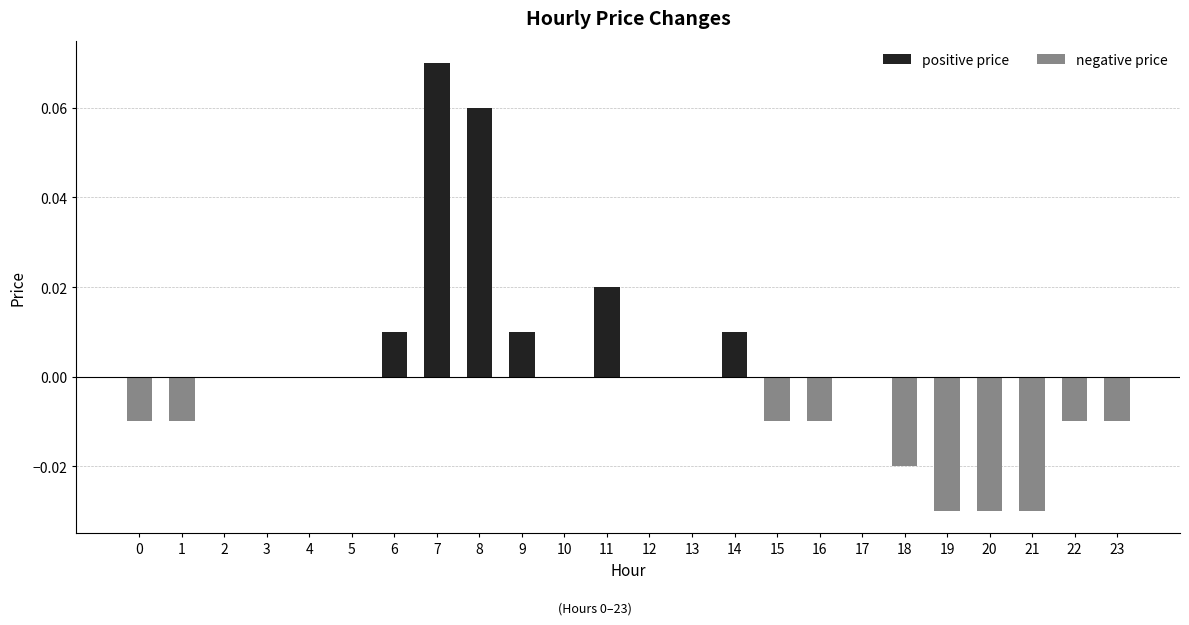

Is it true that the value at 2 is 0.0?

True